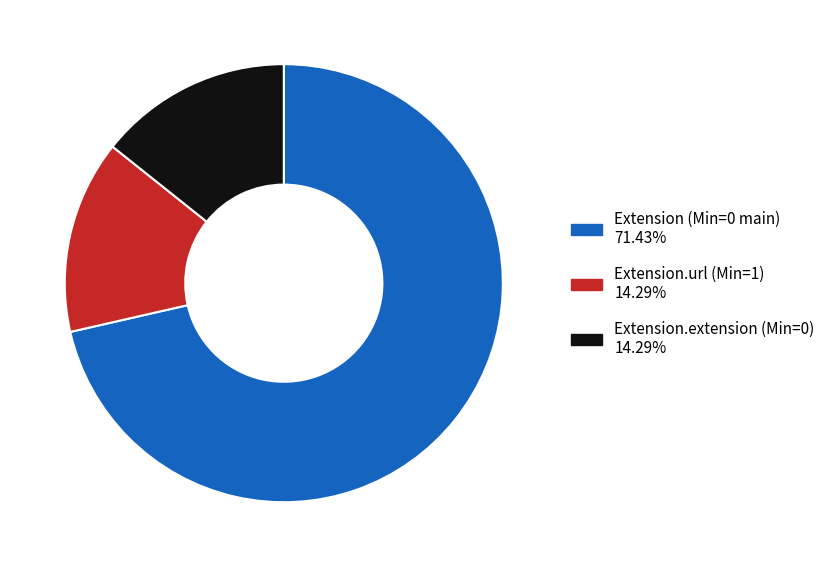

Does any single category account for the majority?

Yes